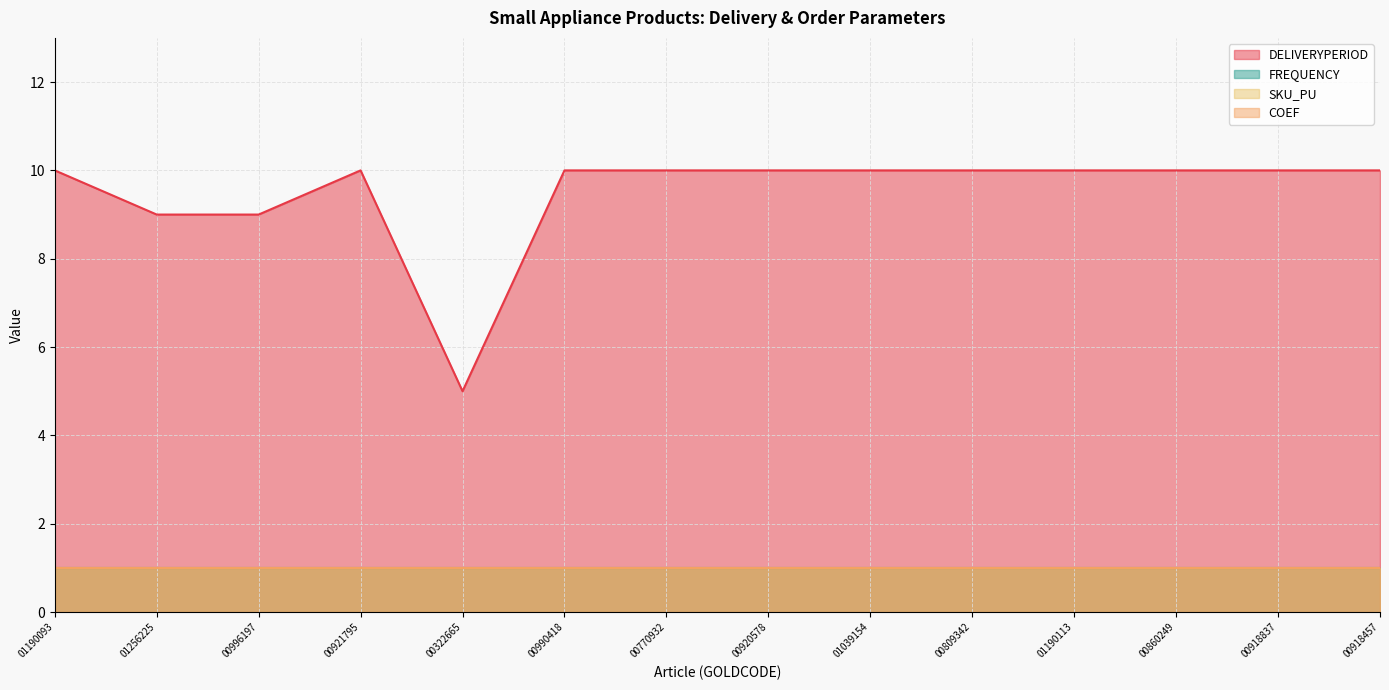

Does the chart display data point markers on the line(s)?

No